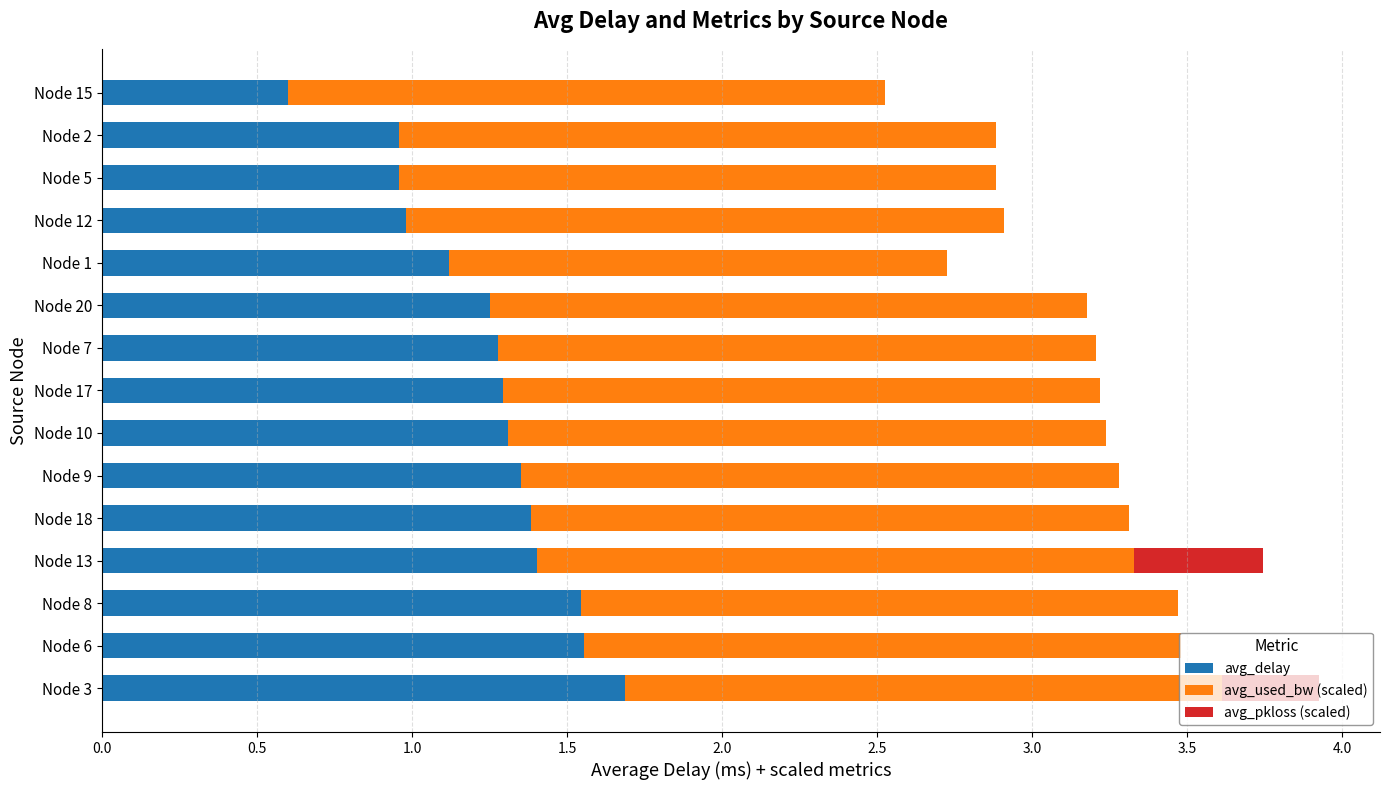

What are all the series names shown in the legend?

avg_delay, avg_used_bw (scaled), avg_pkloss (scaled)